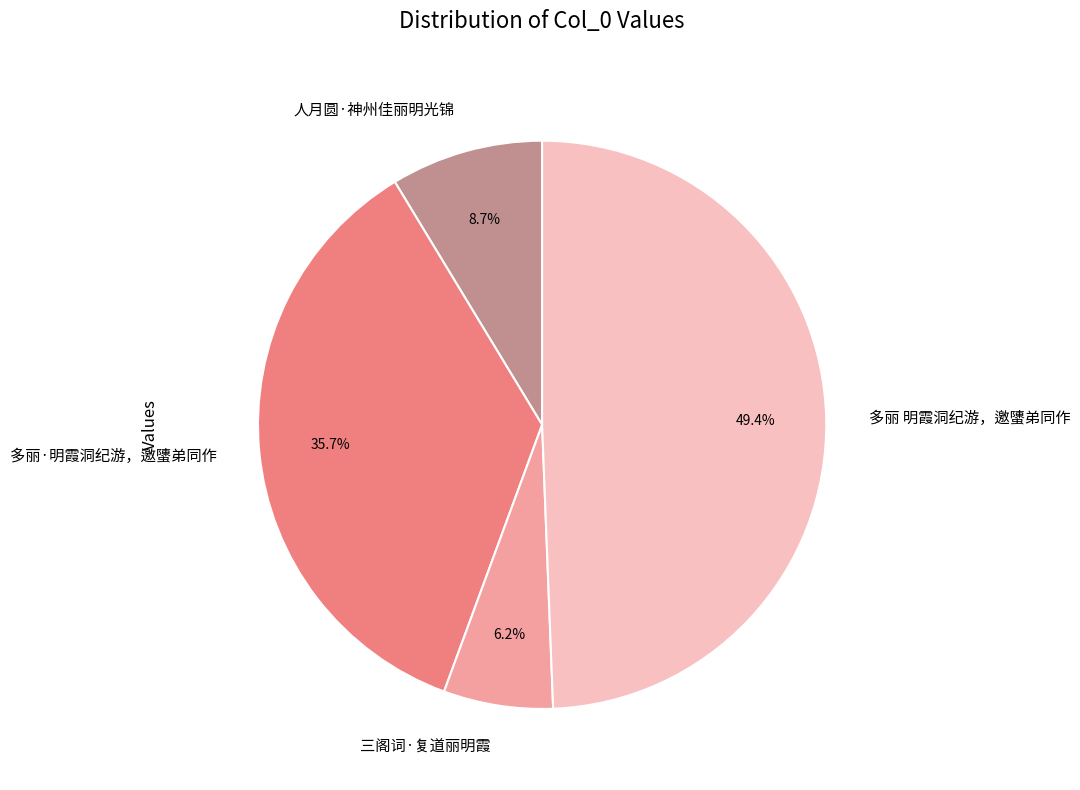

What is the largest slice in the pie chart?

多丽 明霞洞纪游，邀螴弟同作